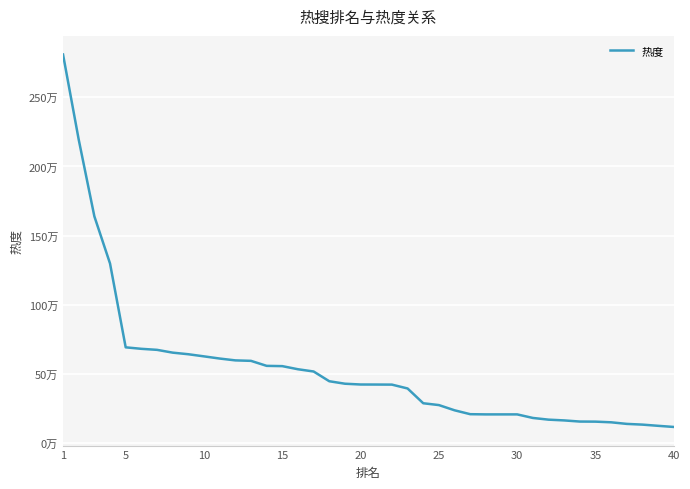

Does the chart have visible grid lines?

Yes